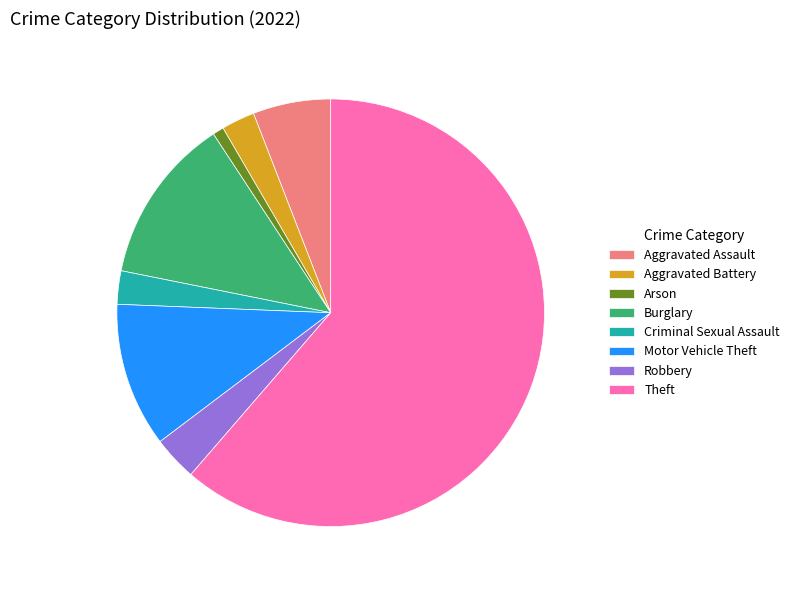

Which has a higher value, Burglary or Aggravated Assault?

Burglary